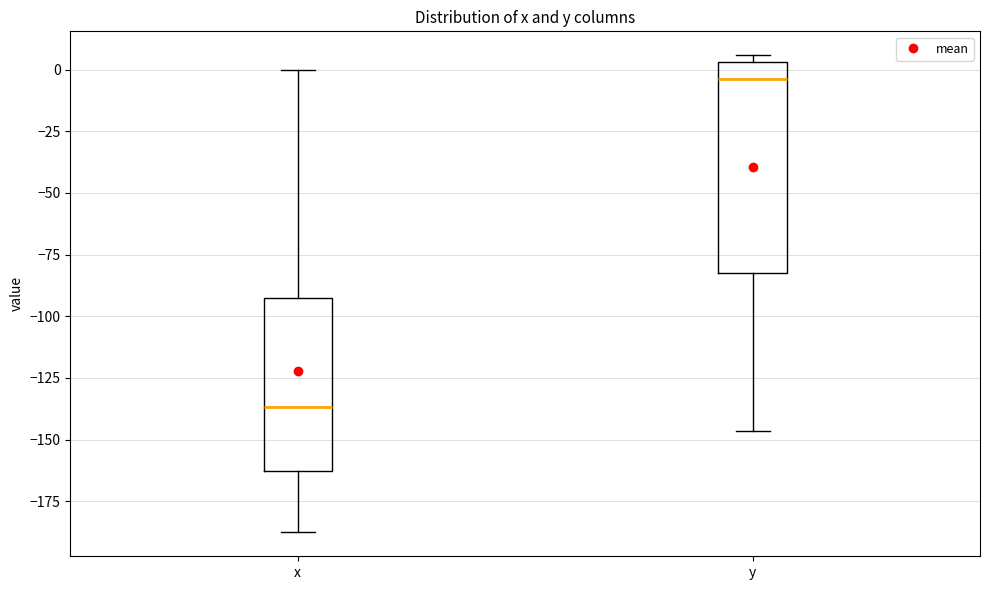

Reading left to right, read every box against the y-axis: the position of its median line, the range the box covers, and the ends of its whiskers. The values are not printed on the chart, so give them approximately, as read against the axis.

x: median -135, box -165 to -95, whiskers -190 to 0
y: median -5, box -80 to 5, whiskers -145 to 5 (just above the box's upper edge)